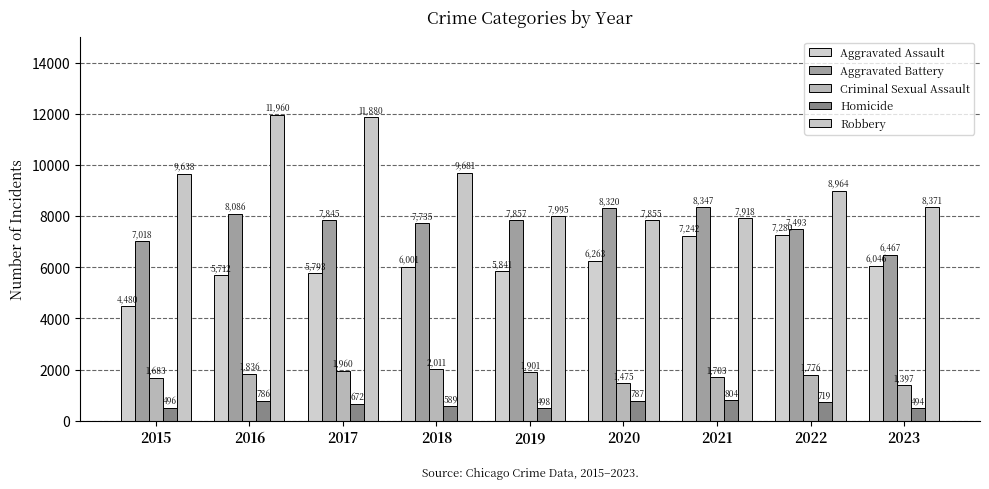

Where does the Criminal Sexual Assault series first go above 1776?

2016